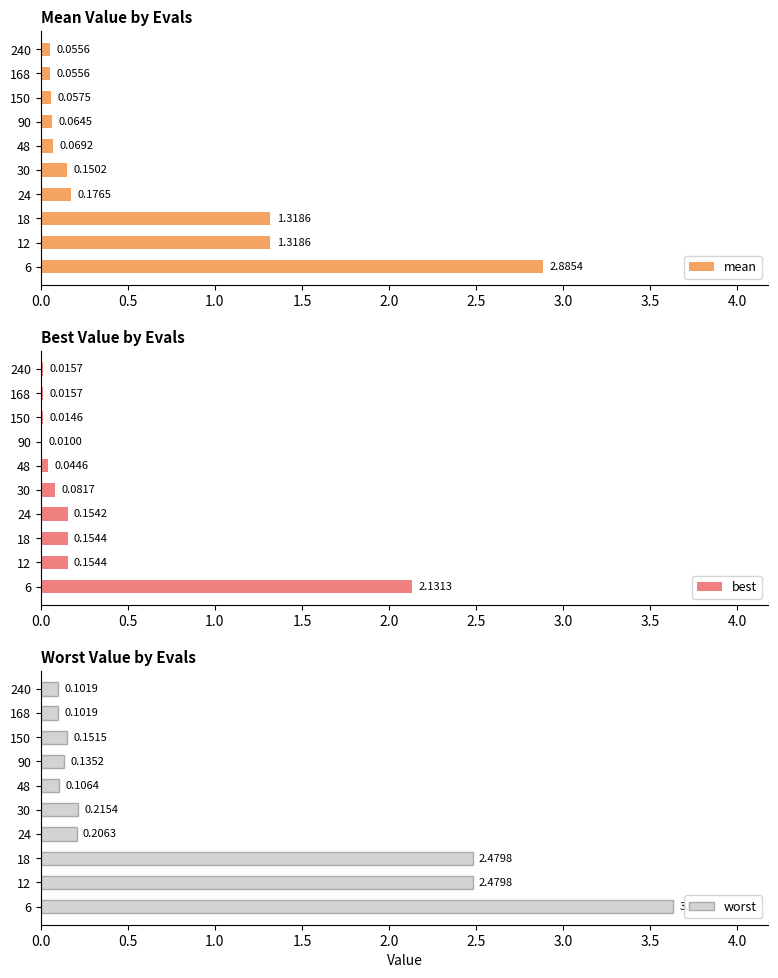

What are all the series names shown in the legend?

mean, best, worst